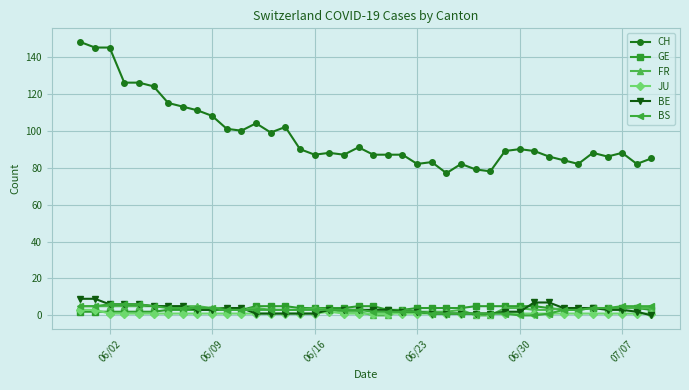

Which series has the widest spread of values?

CH